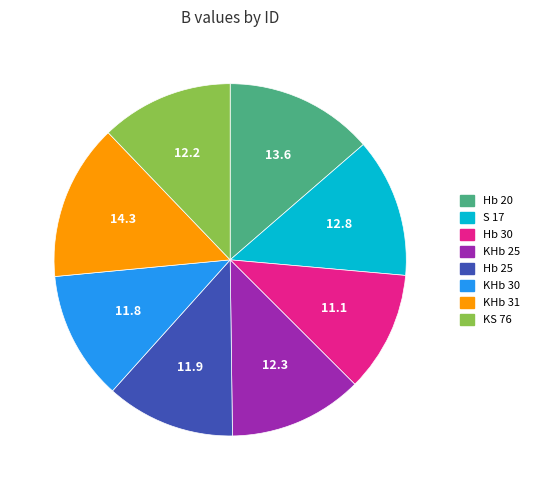

How many segments does this pie chart have?

8